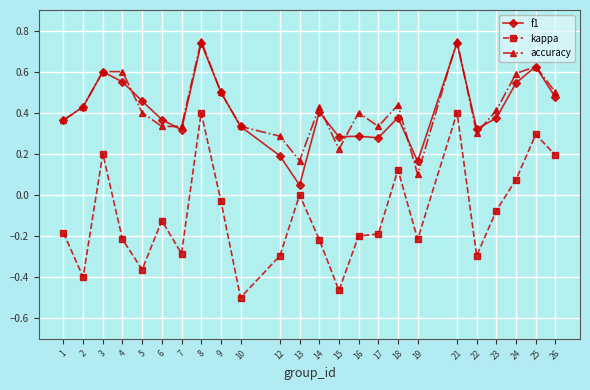

Count the number of data series in this chart.

3